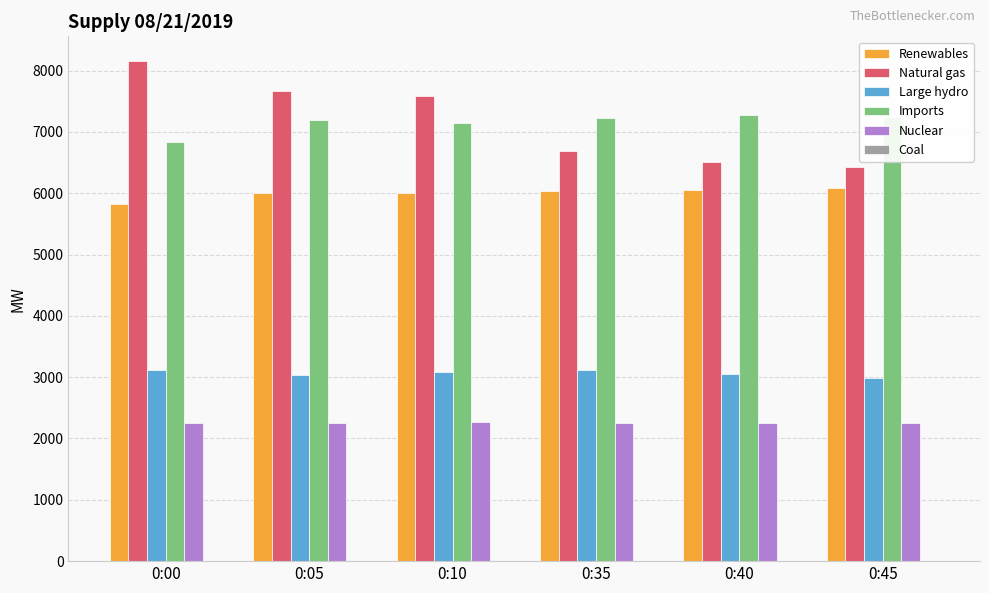

The value of Imports at 0:05 is 2506. True or false?

False